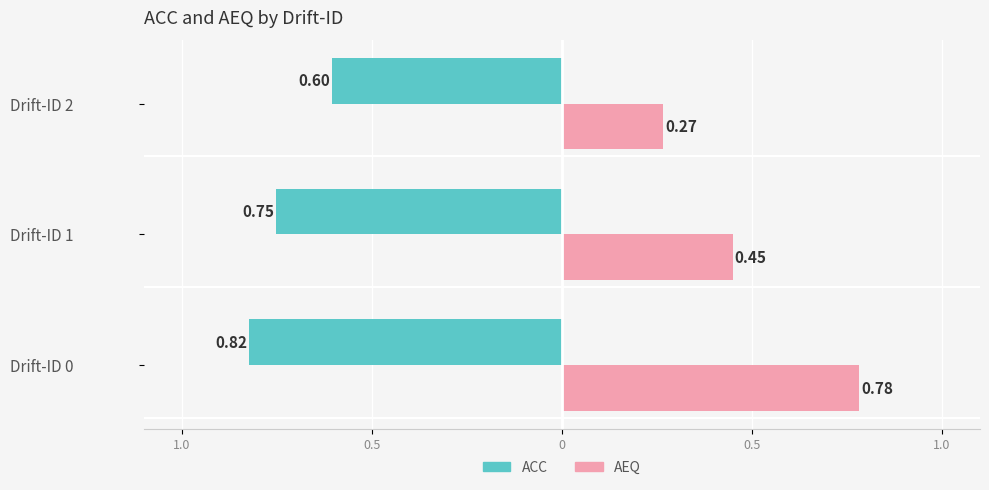

What are all the series names shown in the legend?

ACC, AEQ